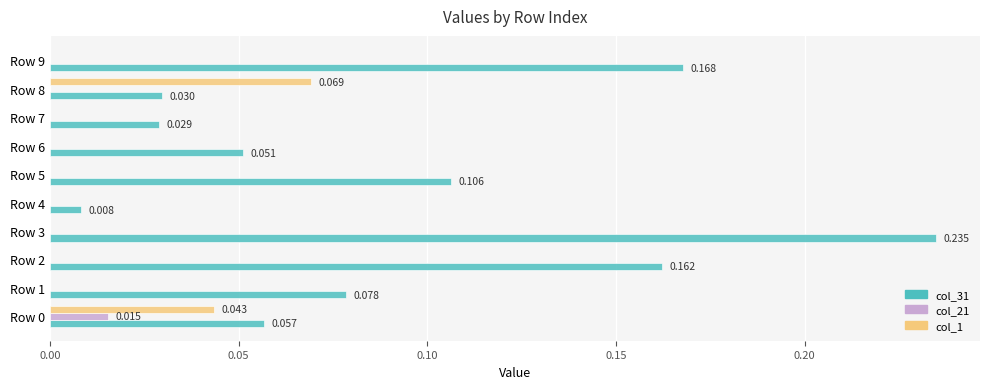

What are all the series names shown in the legend?

col_31, col_21, col_1